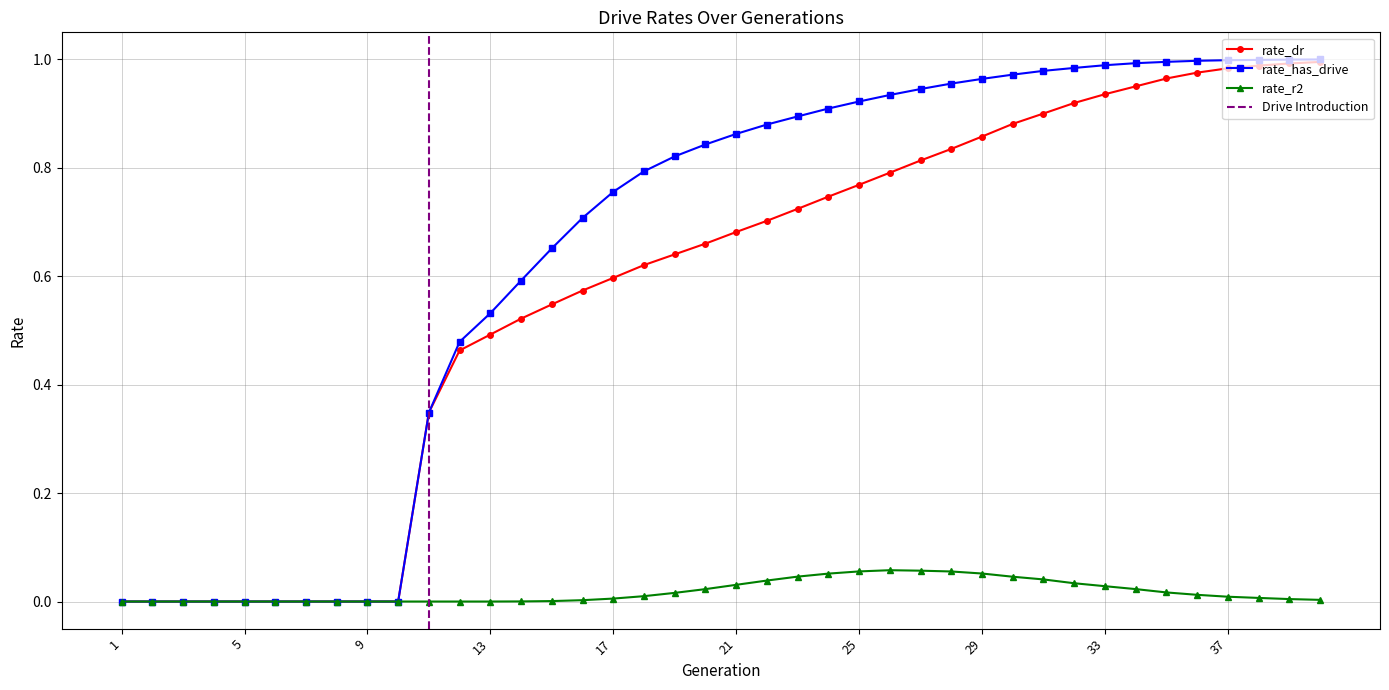

What value does the rate_has_drive series have at 25?

0.9